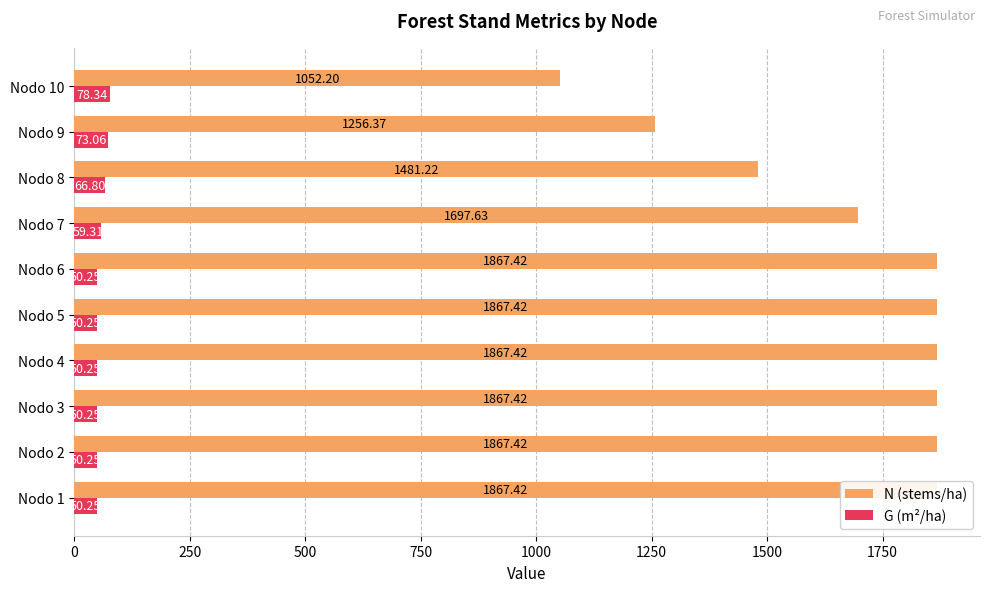

Rank the series at Nodo 1 from lowest to highest value.

G (m²/ha), N (stems/ha)